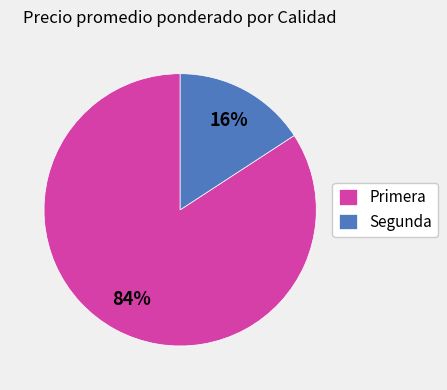

Rank the categories by value from highest to lowest.

Primera, Segunda